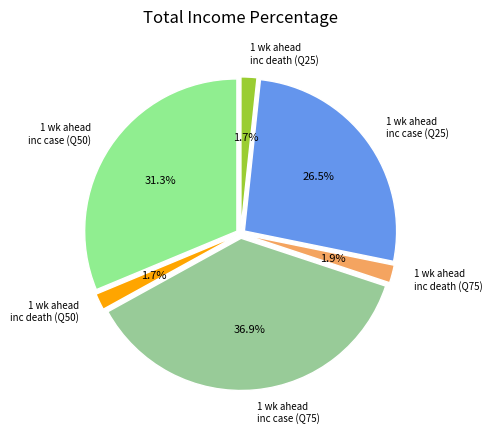

How many segments does this pie chart have?

6